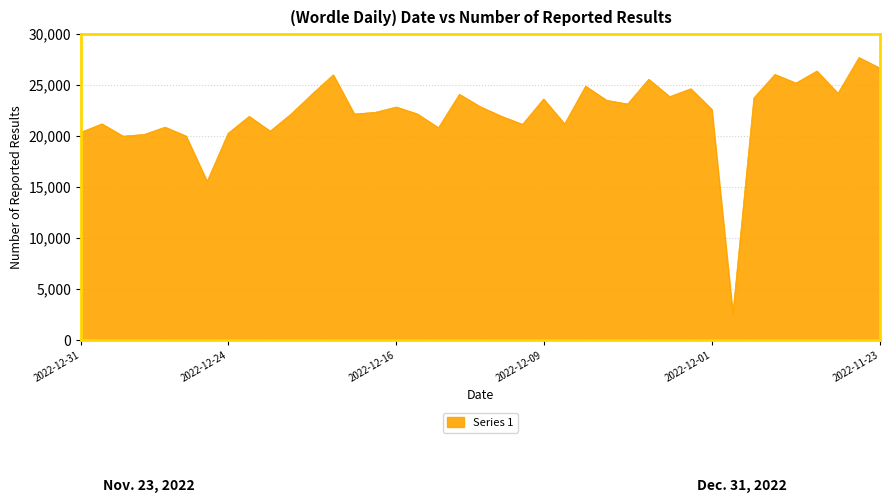

What is the smallest value displayed?

2569